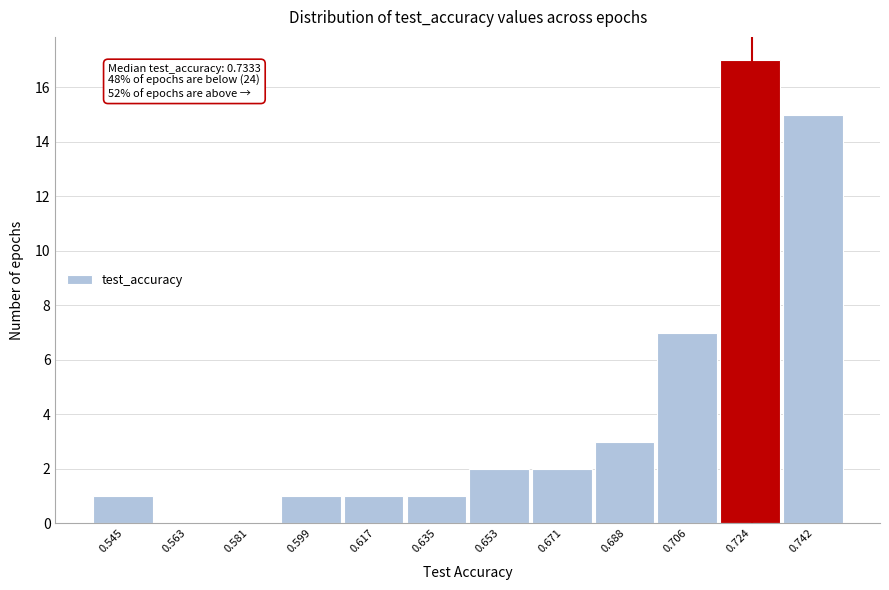

Reading left to right, what are all the values shown in this chart?

0.545=1	0.563=0	0.581=0	0.599=1	0.617=1	0.635=1	0.653=2	0.671=2	0.688=3	0.706=7	0.724=17	0.742=15